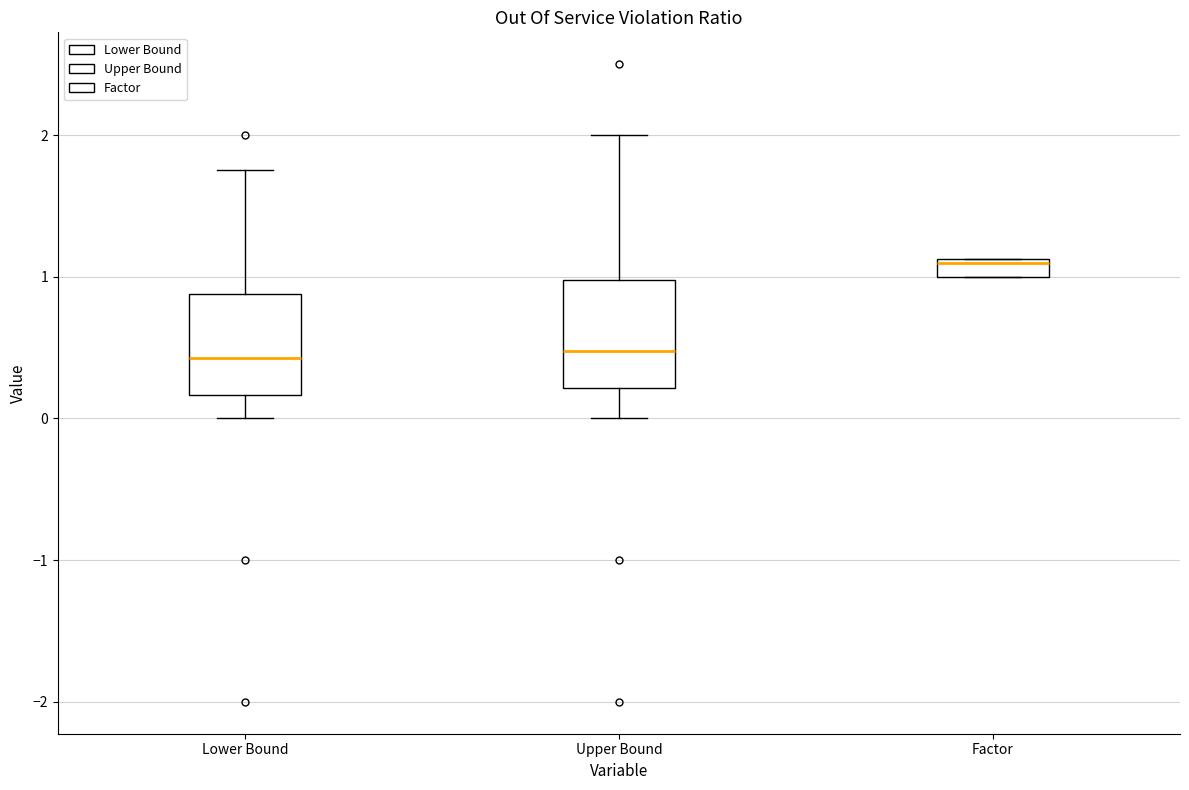

Where is the upper edge of the box for Upper Bound on the y-axis? The values are not printed on the chart, so give them approximately, as read against the axis.

1.0